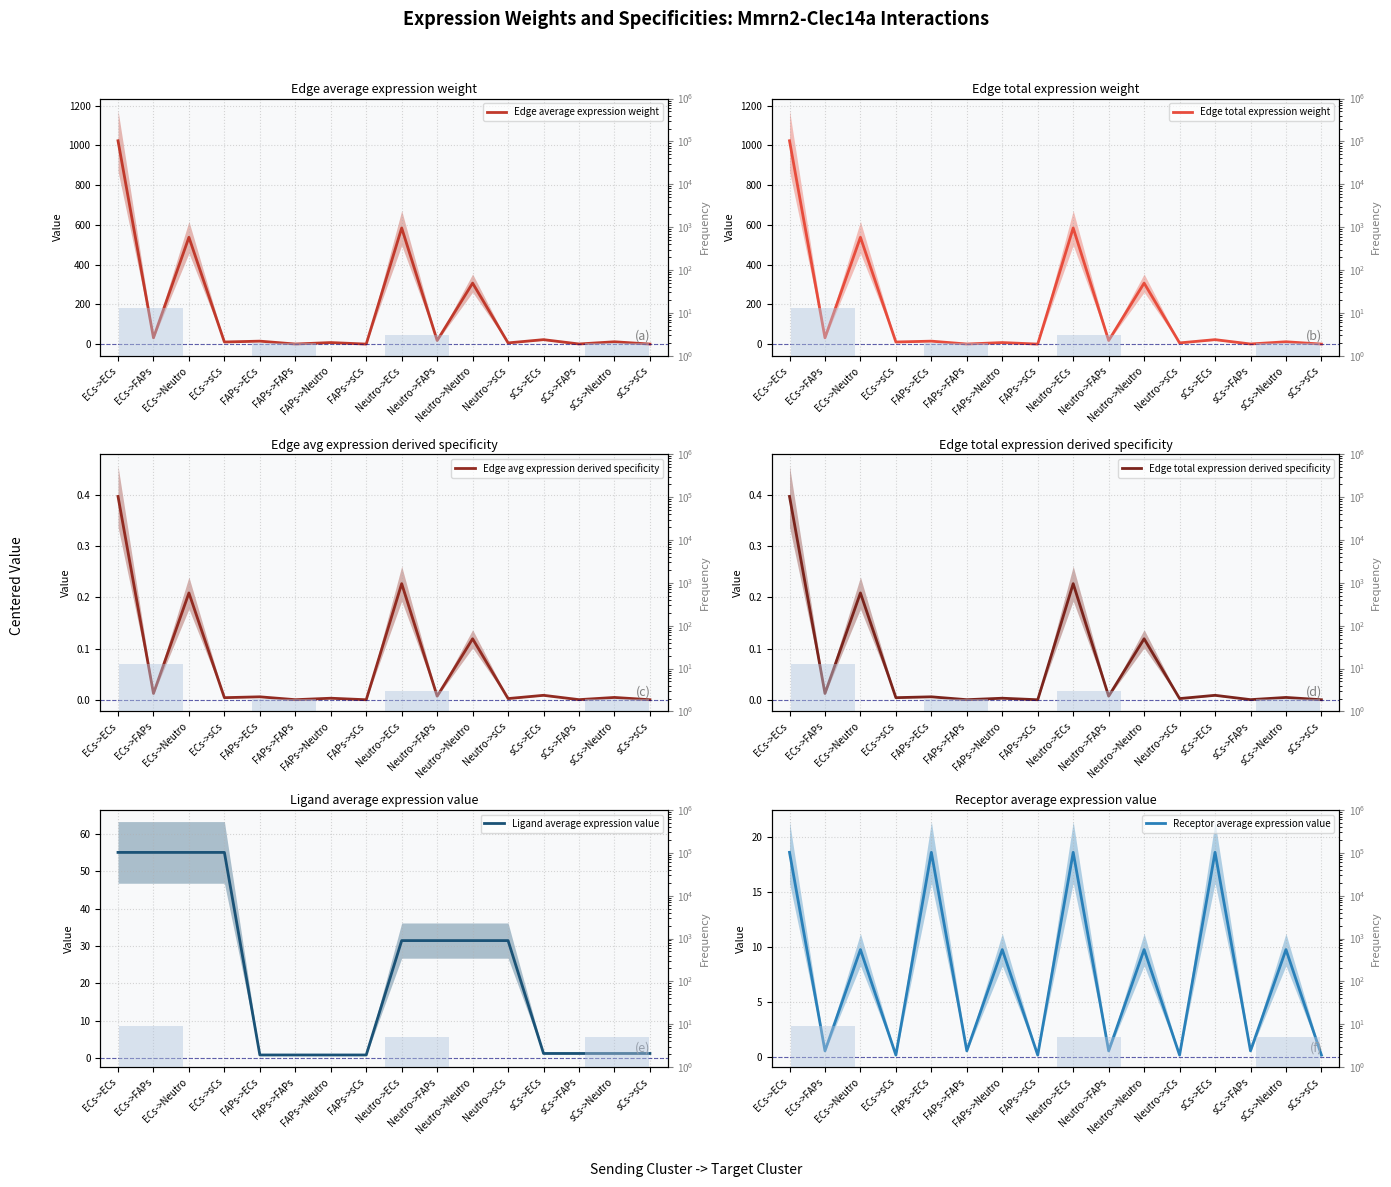

What is the difference between the maximum and second lowest values in the Receptor average expression value series?

18.4